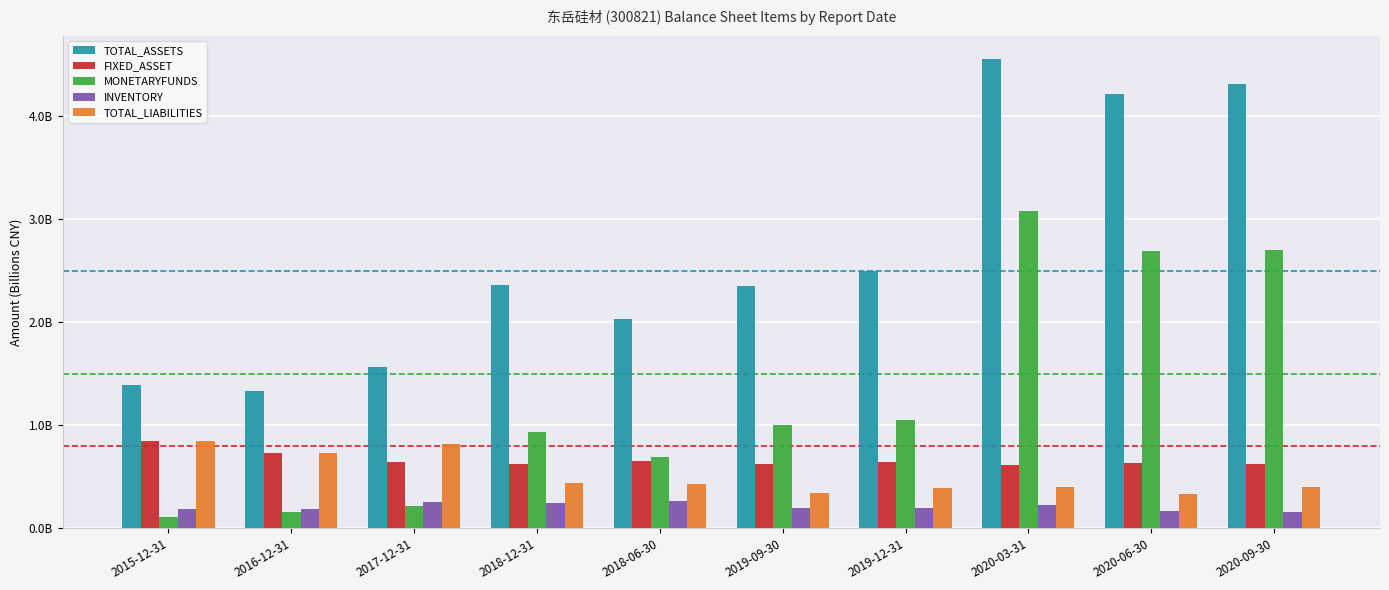

What is the sum of the FIXED_ASSET values at 2019-09-30 and 2020-06-30?

1.3